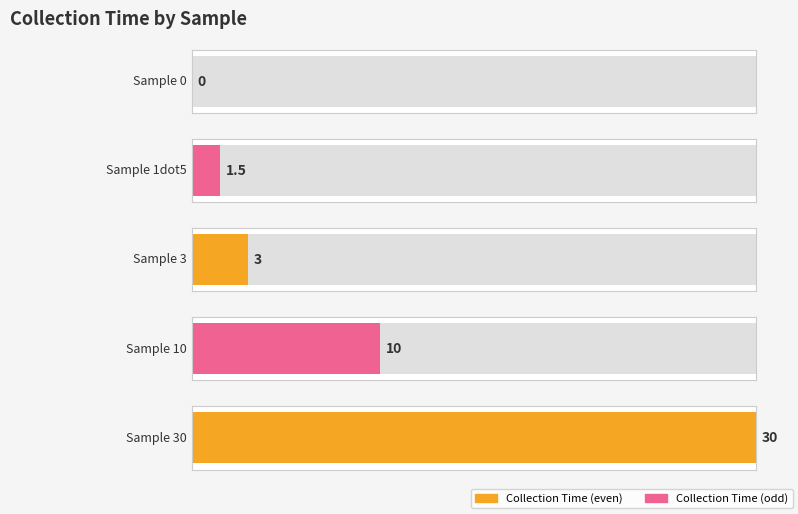

Between exp024f_M2_3 and exp024f_M2_30, which is larger?

exp024f_M2_30